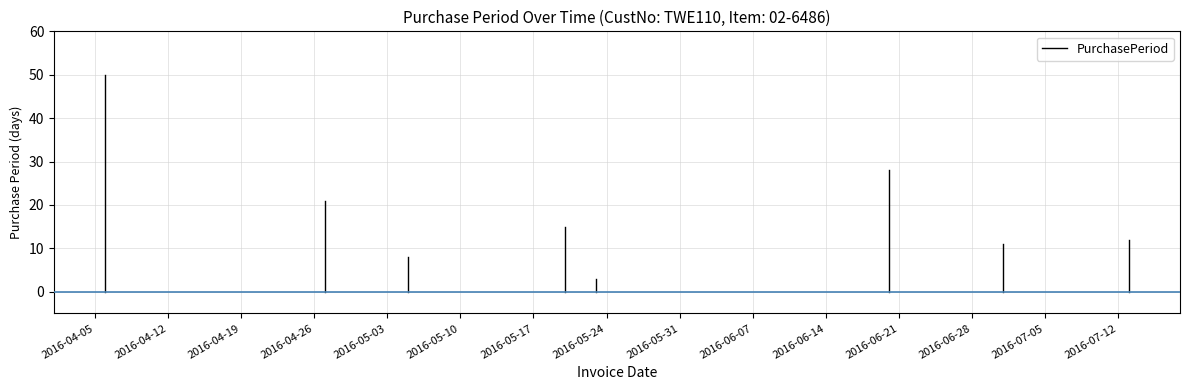

What is the difference between the second highest and second lowest values?

20